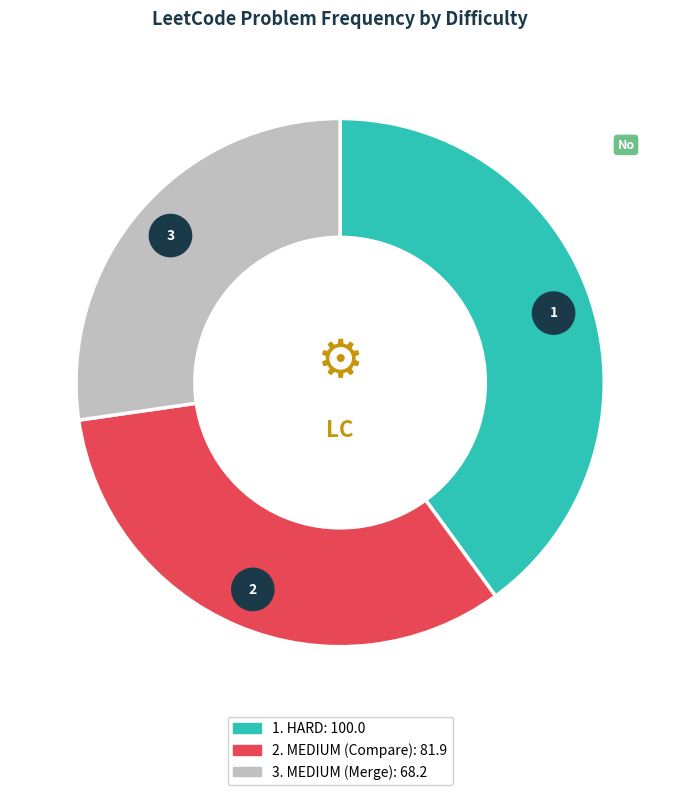

To the nearest percent, what percentage of the pie is HARD?

40%